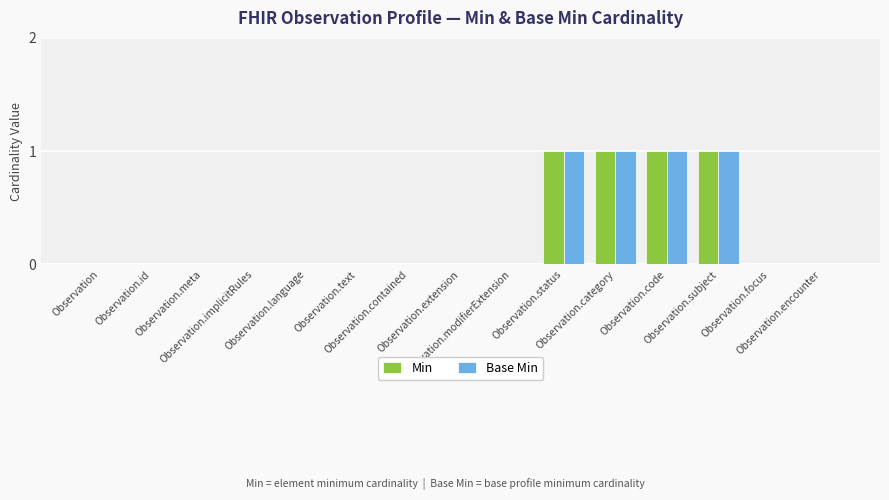

Reading left to right, what are all the values shown in this chart?

Min: Observation=0	Observation.id=0	Observation.meta=0	Observation.implicitRules=0	Observation.language=0	Observation.text=0	Observation.contained=0	Observation.extension=0	Observation.modifierExtension=0	Observation.status=1	Observation.category=1	Observation.code=1	Observation.subject=1	Observation.focus=0	Observation.encounter=0
Base Min: Observation=0	Observation.id=0	Observation.meta=0	Observation.implicitRules=0	Observation.language=0	Observation.text=0	Observation.contained=0	Observation.extension=0	Observation.modifierExtension=0	Observation.status=1	Observation.category=1	Observation.code=1	Observation.subject=1	Observation.focus=0	Observation.encounter=0